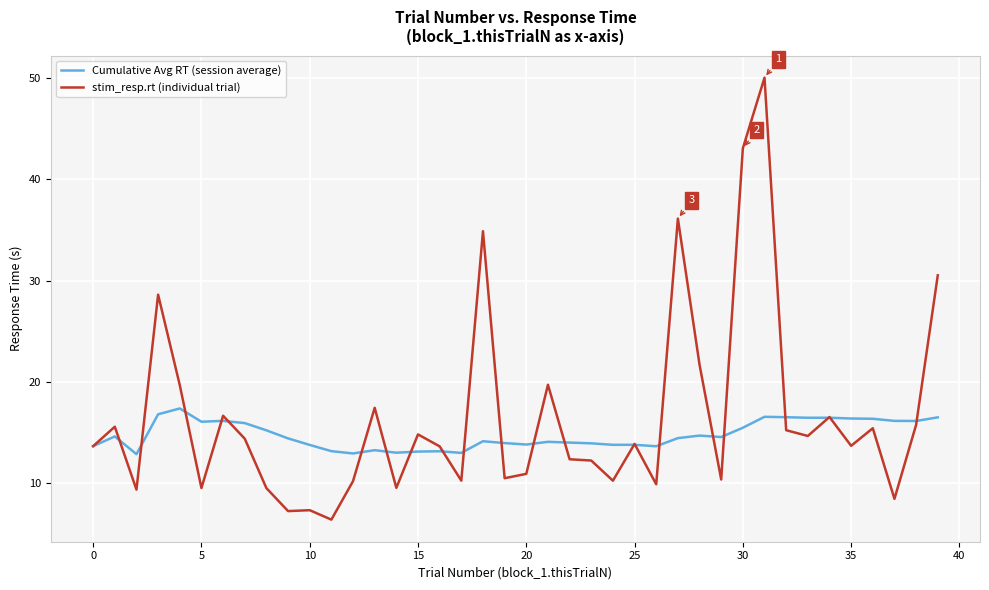

How many series are shown in this chart?

2